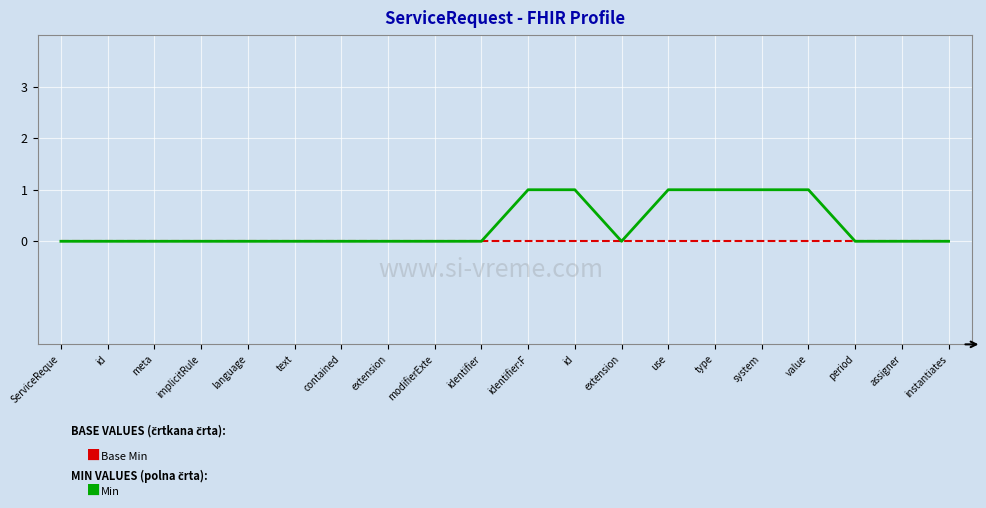

What is the label of the 7th point from the left?

contained